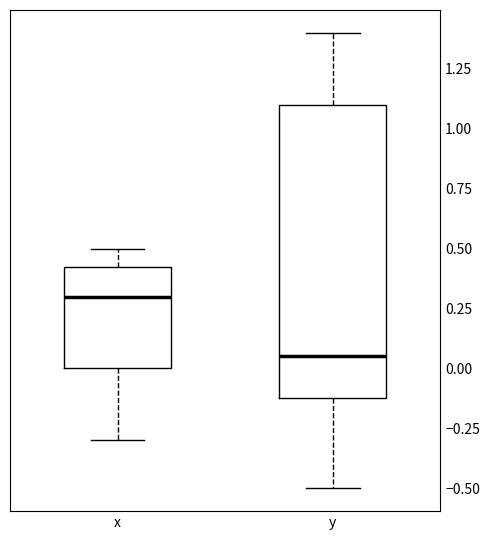

Reading left to right, transcribe this box plot: for each box, give where its median line is, the range the box spans, and where its two whiskers end, as read against the y-axis. The values are not printed on the chart, so give them approximately, as read against the axis.

x: median 0.30, box 0.00 to 0.45, whiskers -0.30 to 0.50
y: median 0.05, box -0.10 to 1.10, whiskers -0.50 to 1.40